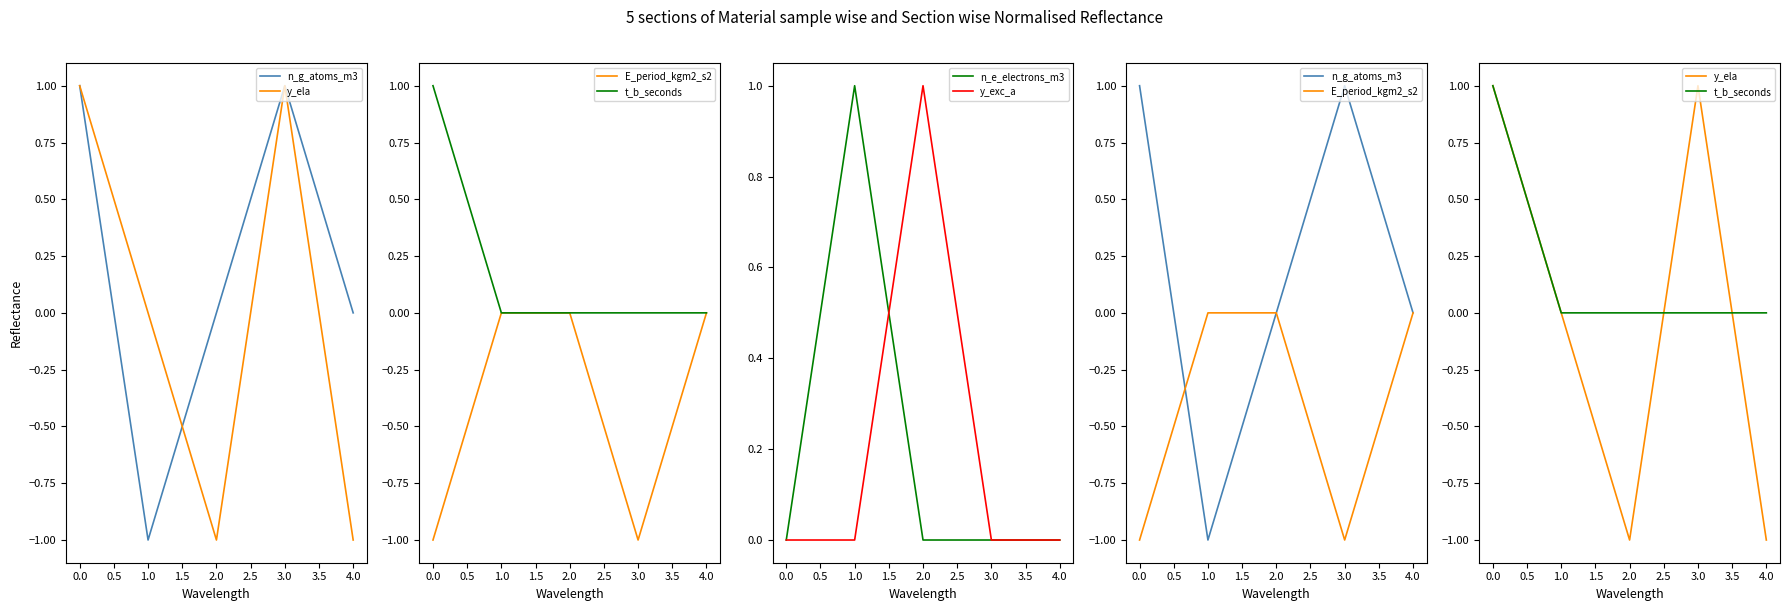

Which series has the largest range (max minus min)?

n_g_atoms_m3